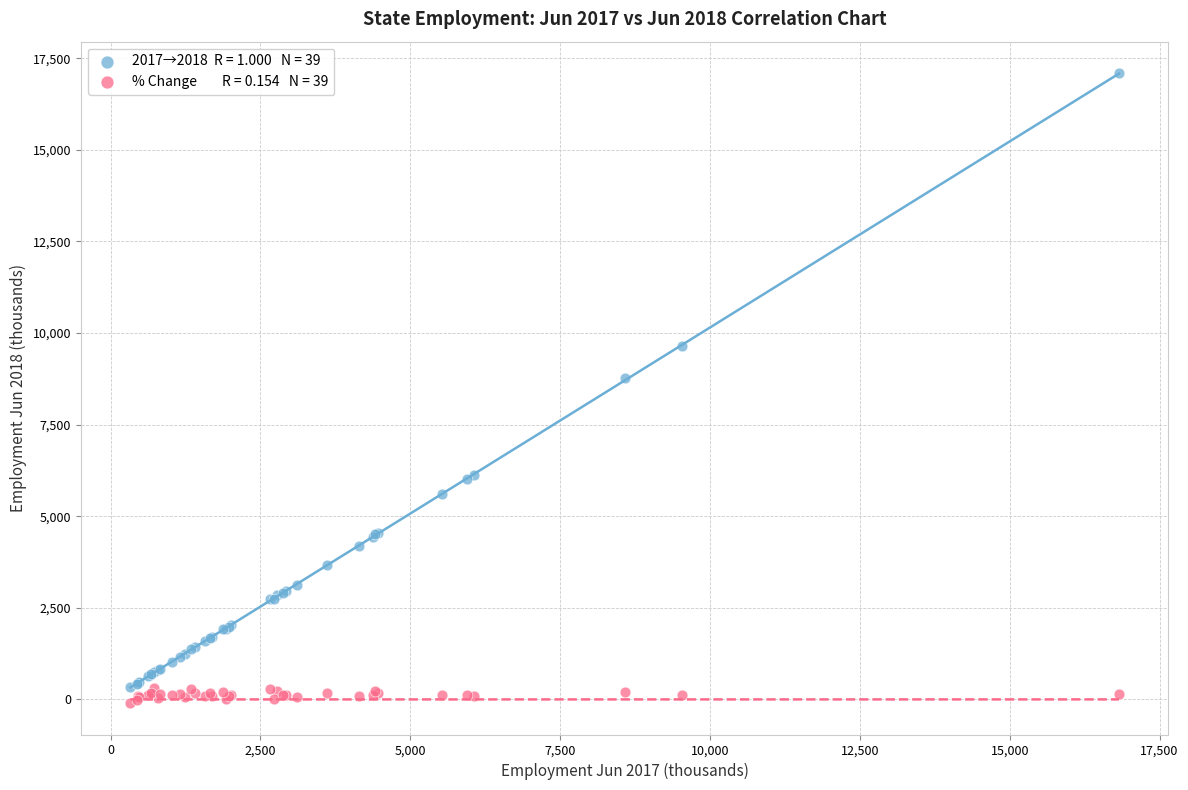

Across all series, what Y value is closest to 8497?

8759.4